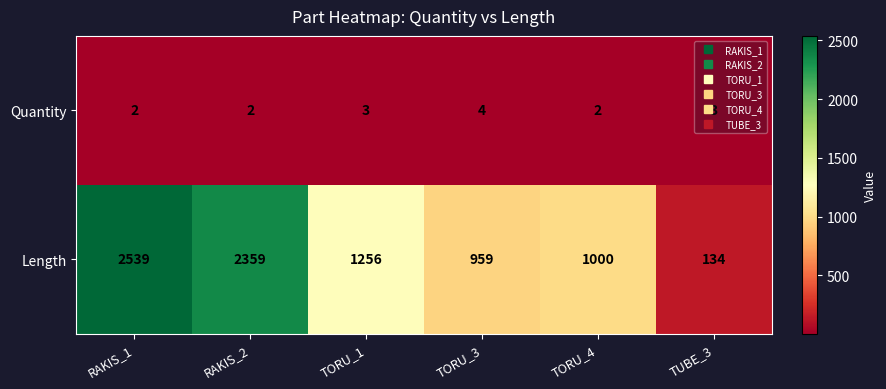

Between RAKIS_2 and TORU_4, which series saw the biggest shift?

Length